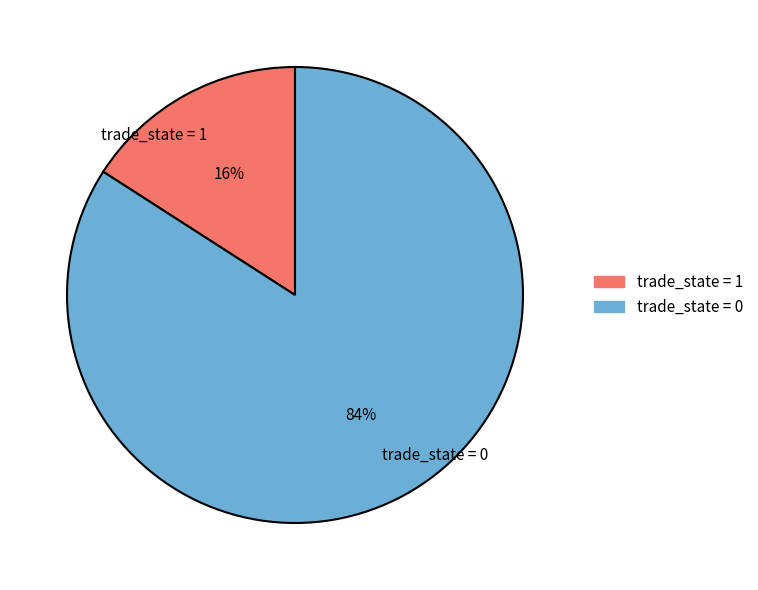

Is there a majority slice in this chart?

Yes